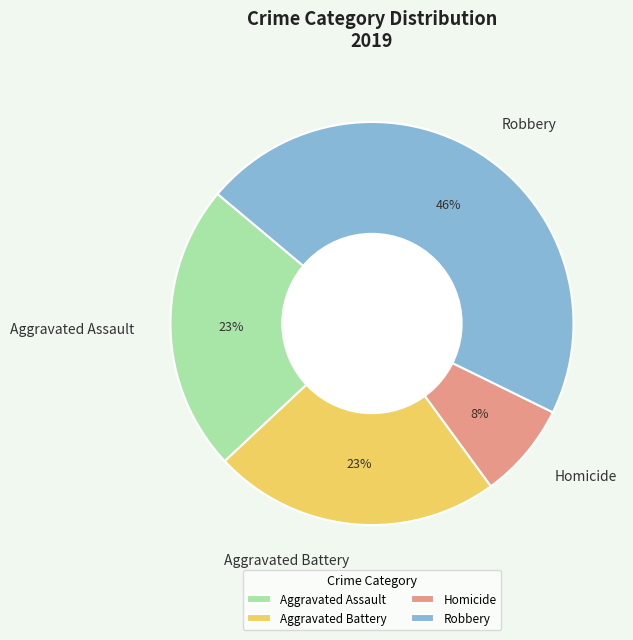

How many slices are in this pie chart?

4